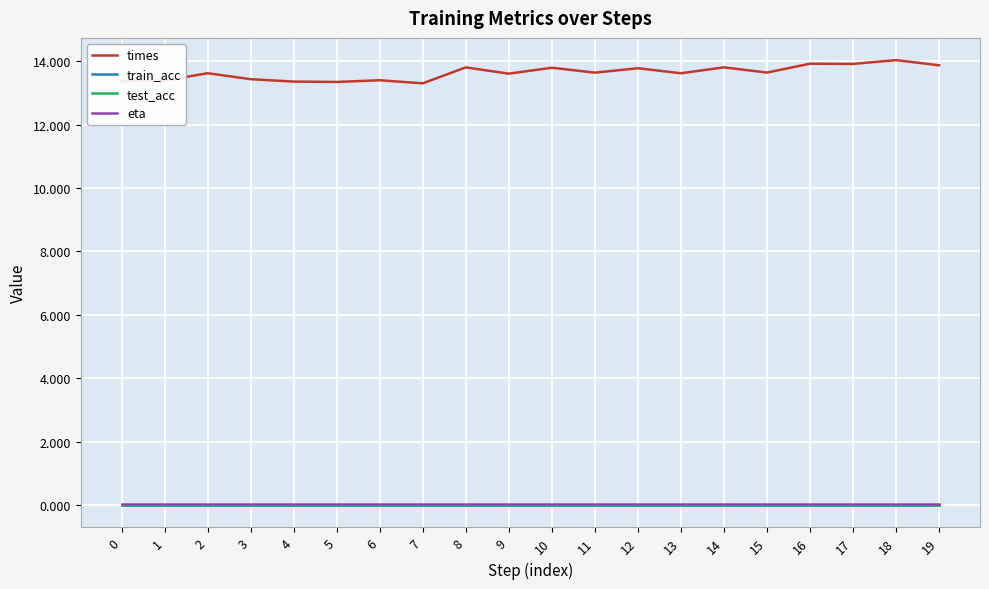

Does the chart have visible grid lines?

Yes